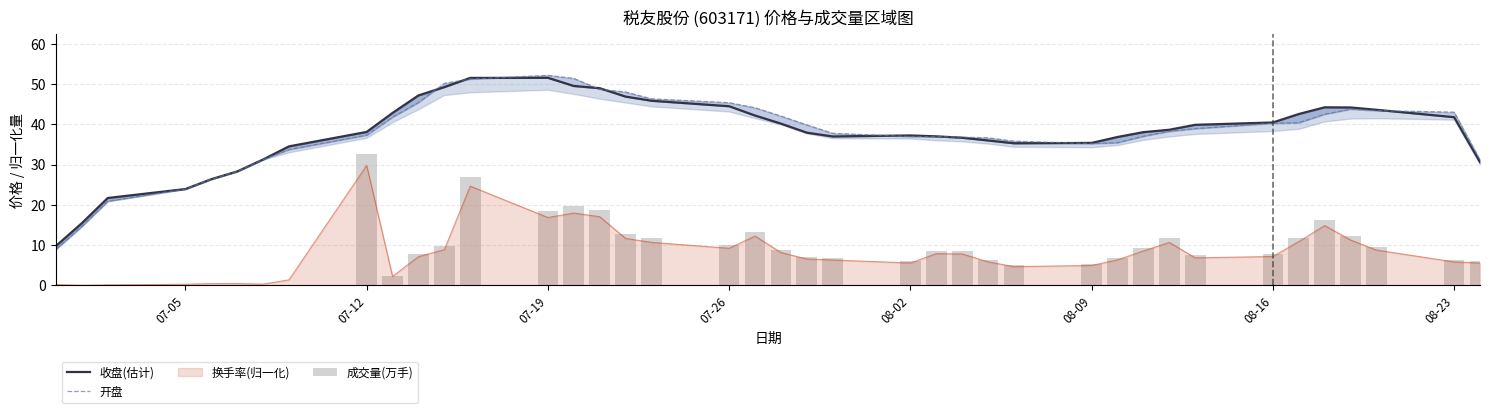

What is the highest value of the 换手率(归一化) series?

29.8